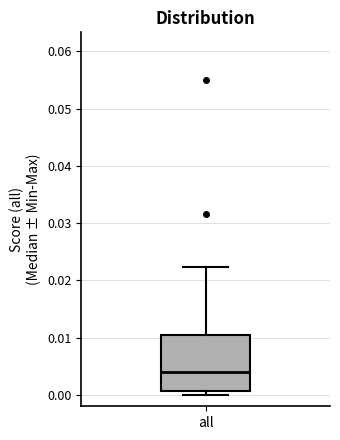

Read this box plot against the y-axis: the position of the median line, the range covered by the box, and the ends of both whiskers. The values are not printed on the chart, so give them approximately, as read against the axis.

median 0.004, box 0.001 to 0.010, whiskers 0.000 to 0.022